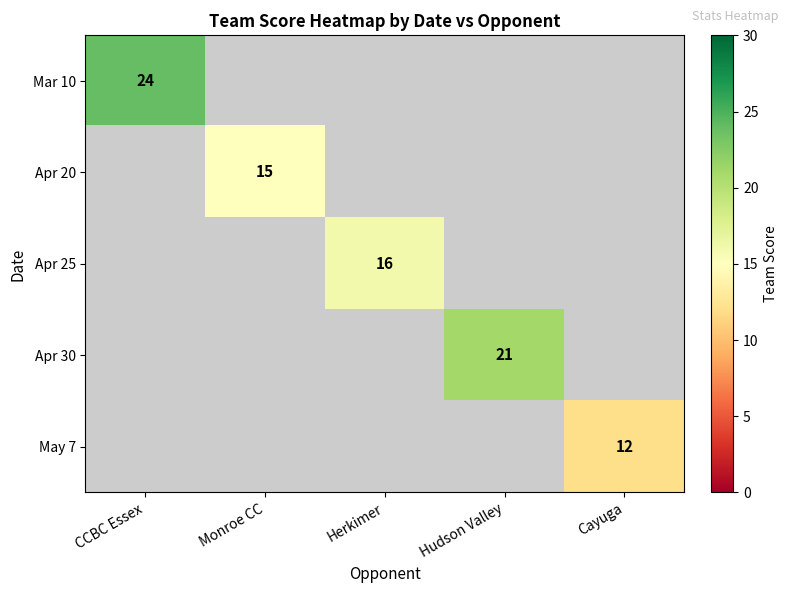

How many positive values does the Mar 10 series have?

1